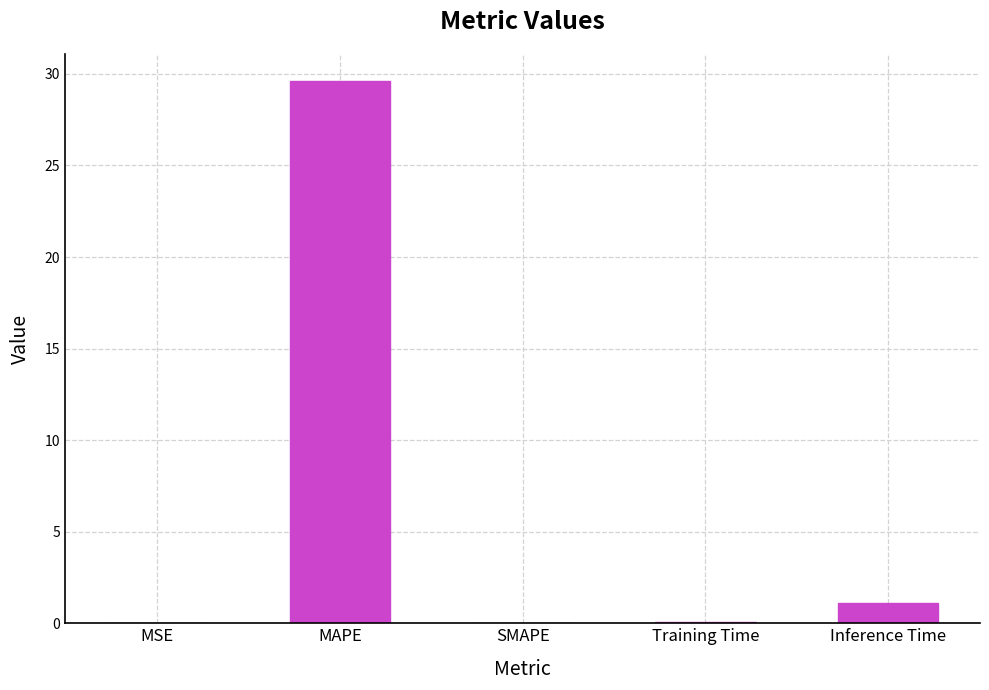

Are the bars horizontal?

No